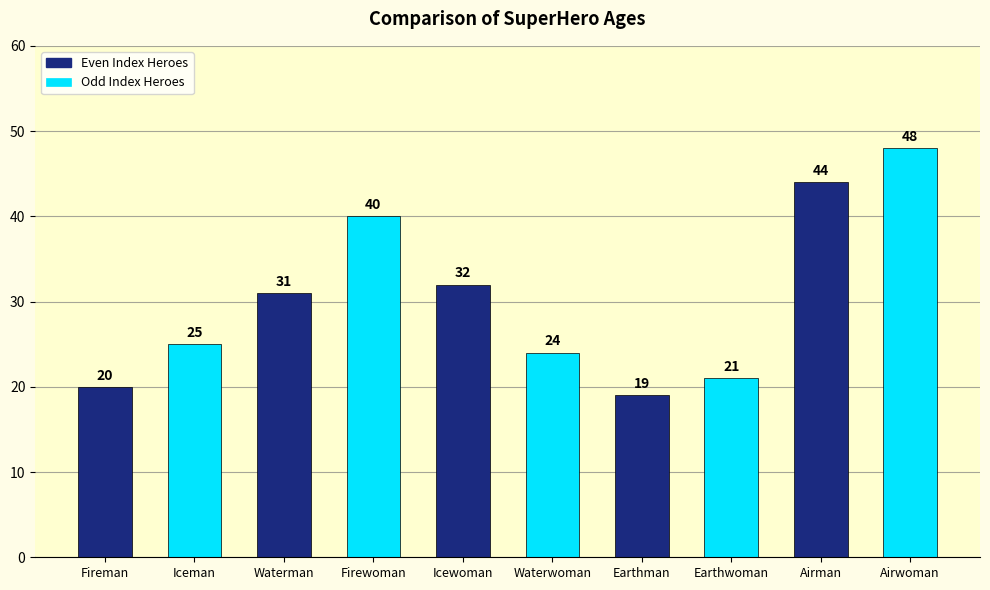

Reading right to left, transcribe all the data shown in this chart.

Airwoman=48	Airman=44	Earthwoman=21	Earthman=19	Waterwoman=24	Icewoman=32	Firewoman=40	Waterman=31	Iceman=25	Fireman=20